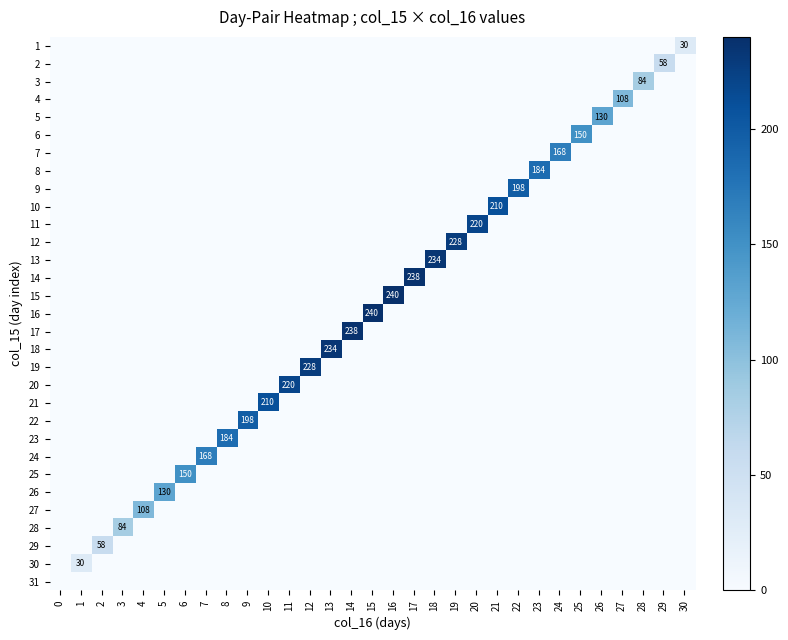

The value of 27 at 4 is 192. True or false?

False